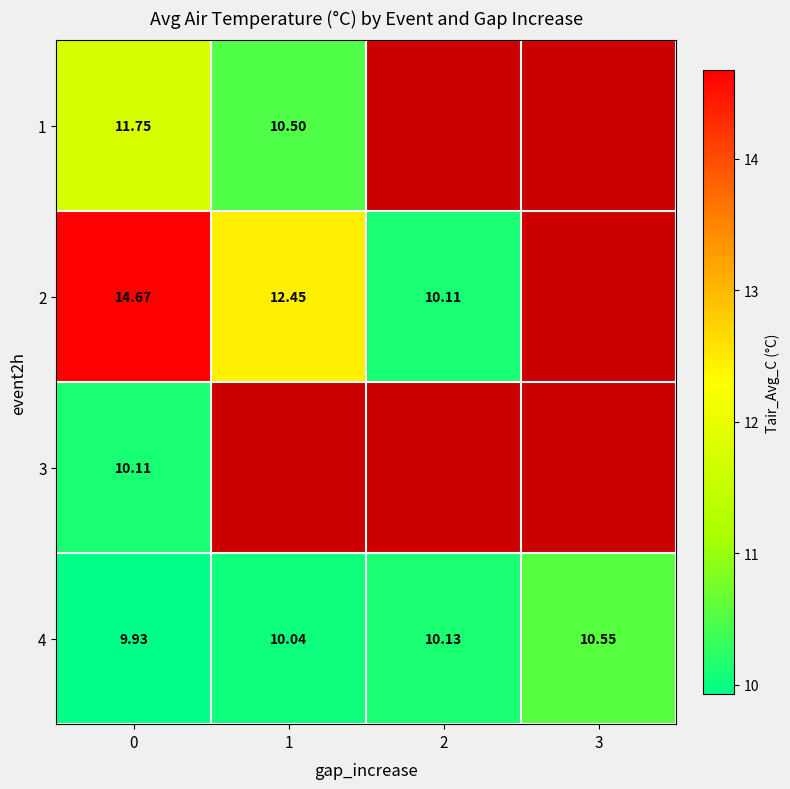

Is the value of 4 at 1 greater than the value of 2 at 2?

No